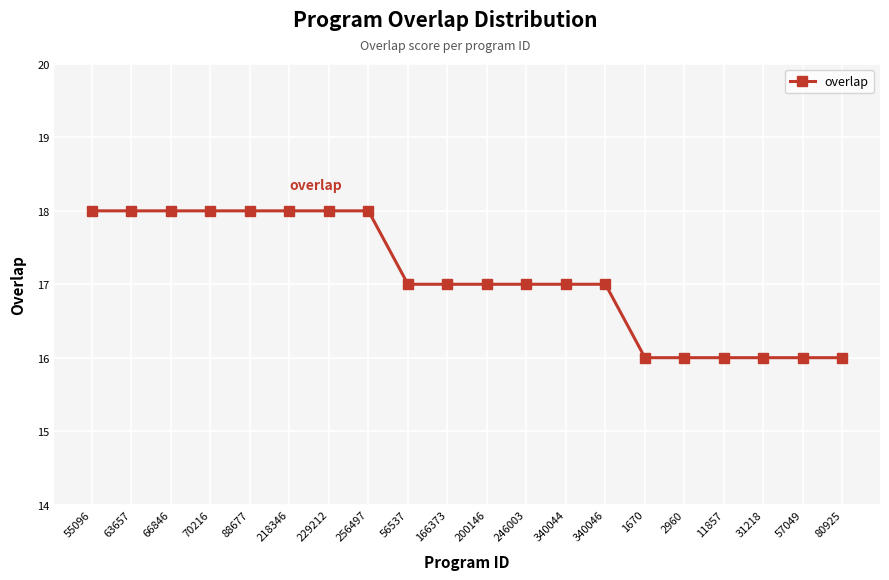

What is the value of the 14th point from the left?

17